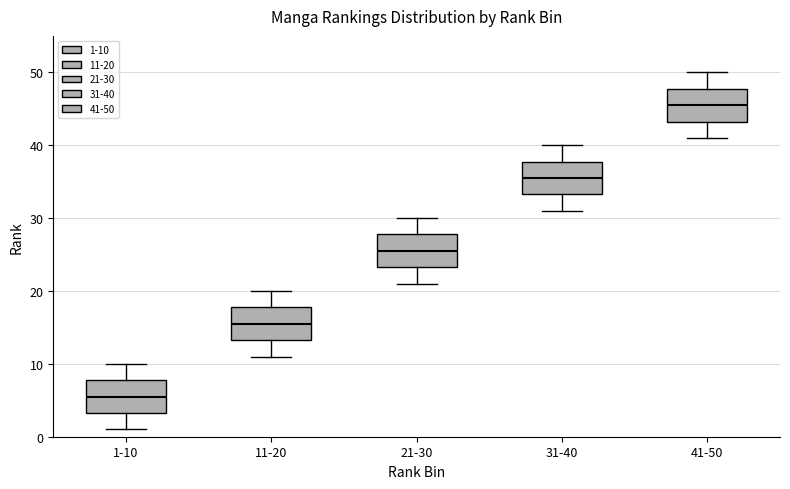

Where does the upper whisker of the box for 41-50 end on the y-axis? The values are not printed on the chart, so give them approximately, as read against the axis.

50